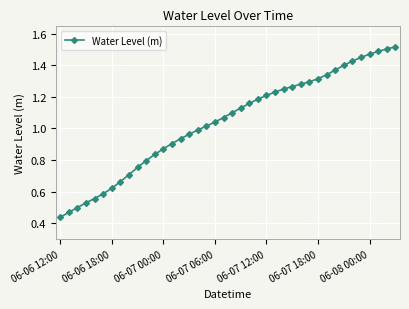

How many data points are above 1?

23